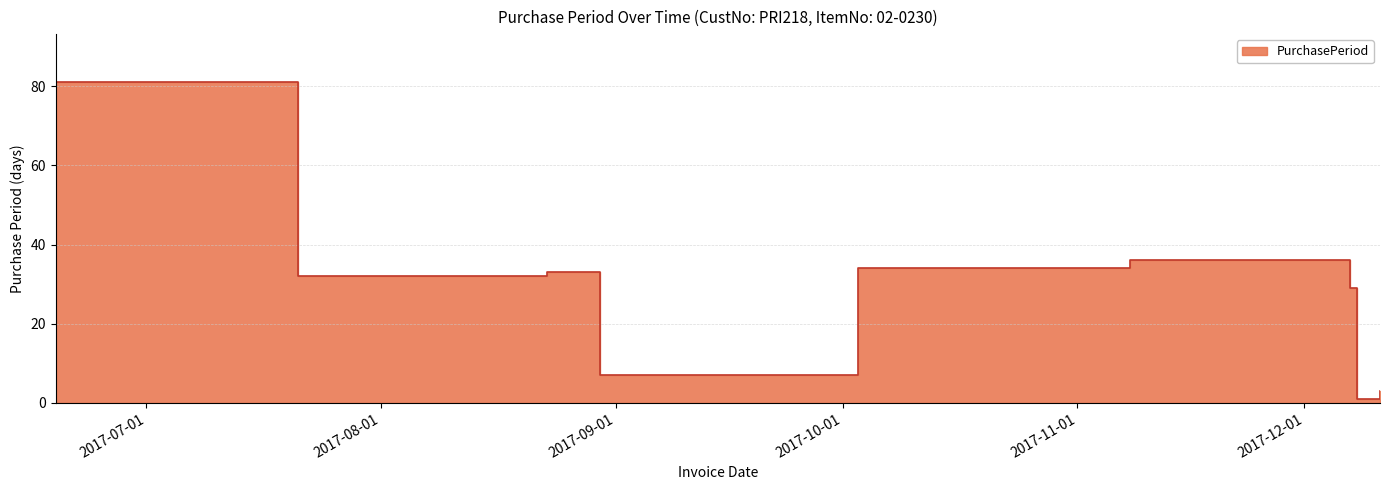

Reading left to right, list all the values displayed in this chart.

81	32	33	7	34	36	29	1	3